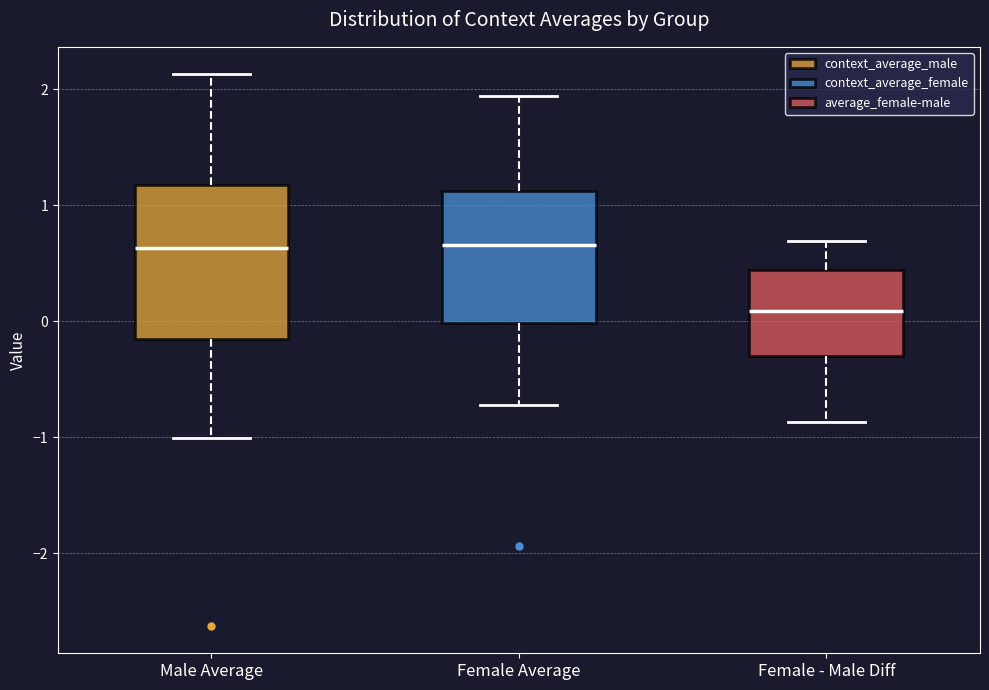

Reading left to right, read every box against the y-axis: the position of its median line, the range the box covers, and the ends of its whiskers. The values are not printed on the chart, so give them approximately, as read against the axis.

Male Average: median 0.6, box -0.1 to 1.2, whiskers -1.0 to 2.1
Female Average: median 0.7, box 0.0 to 1.1, whiskers -0.7 to 1.9
Female - Male Diff: median 0.1, box -0.3 to 0.4, whiskers -0.9 to 0.7